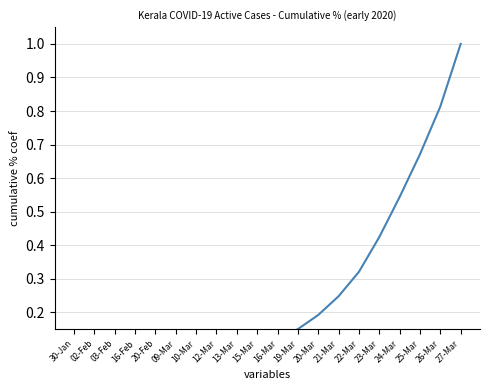

How many lines are shown in the chart?

1